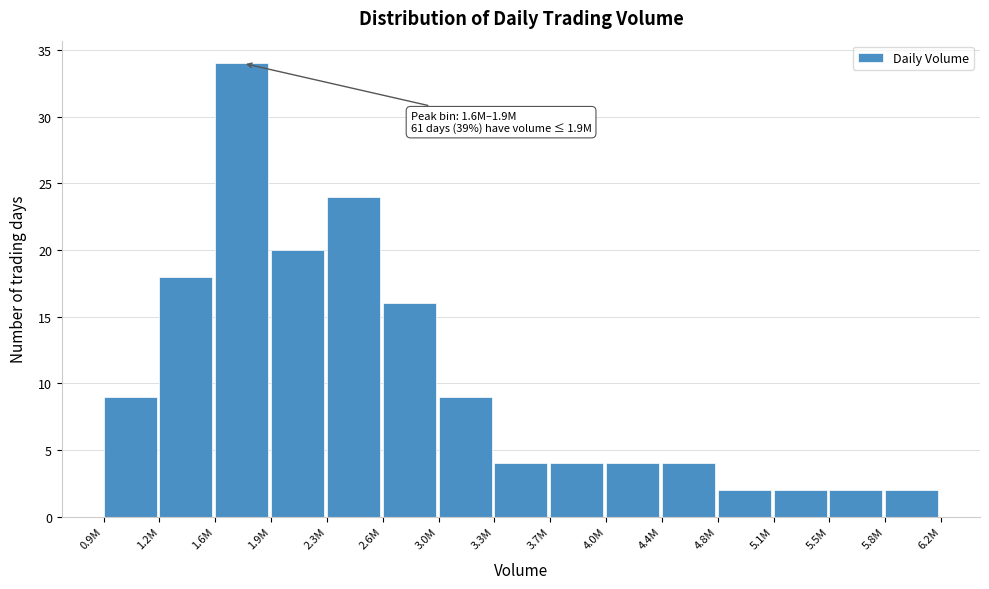

Reading left to right, list all the values displayed in this chart.

9	18	34	20	24	16	9	4	4	4	4	2	2	2	2